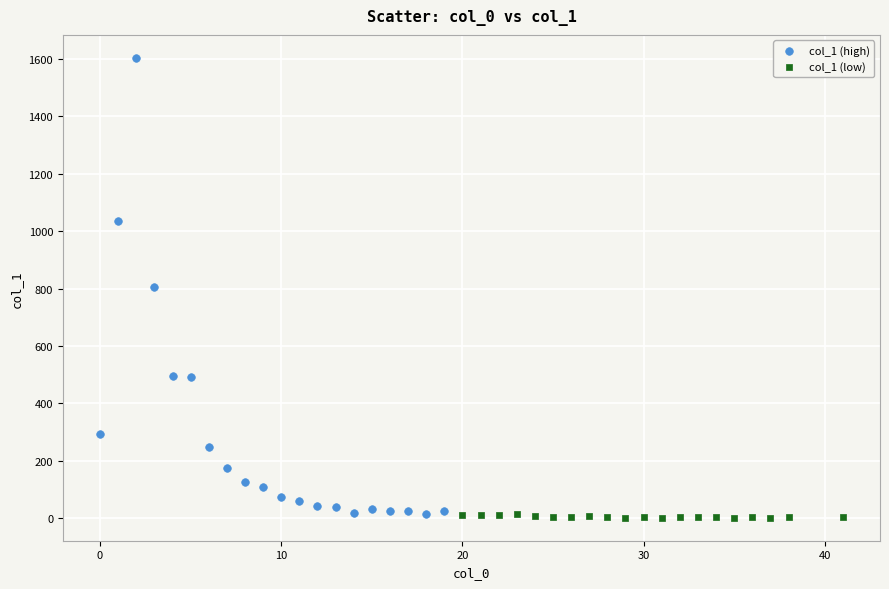

Which series contains the highest Y value?

col_1 (high)